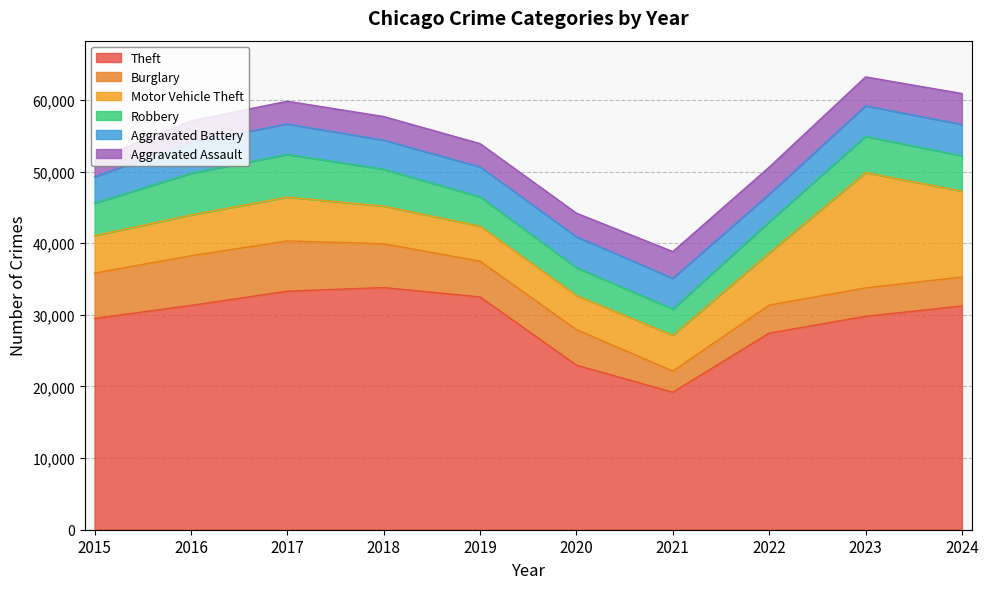

Where do Burglary and Motor Vehicle Theft first cross each other?

2020 and 2021